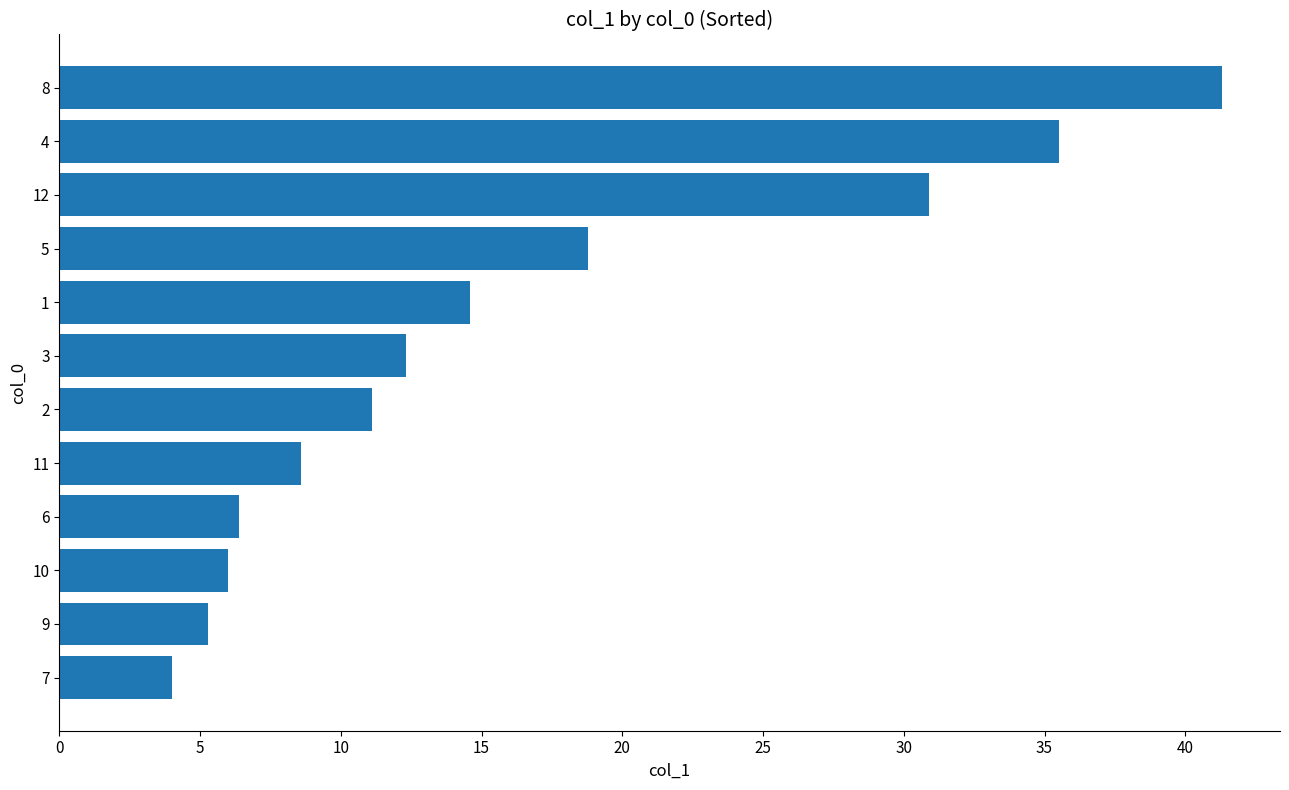

At which category does the chart reach its peak across all series?

8